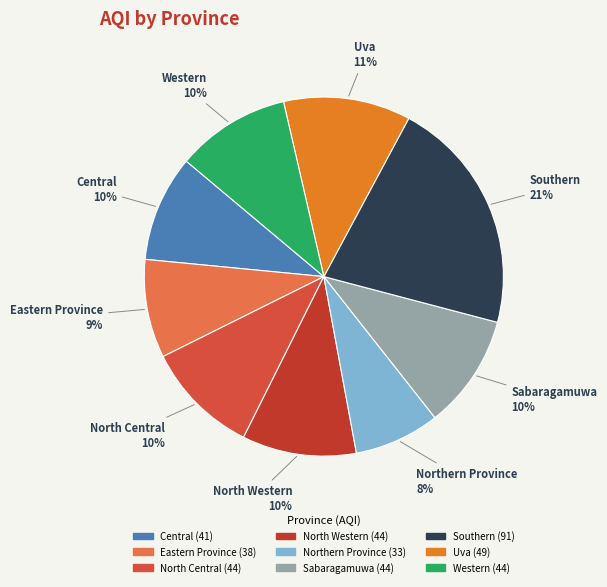

Does Southern represent more than half of the total?

No